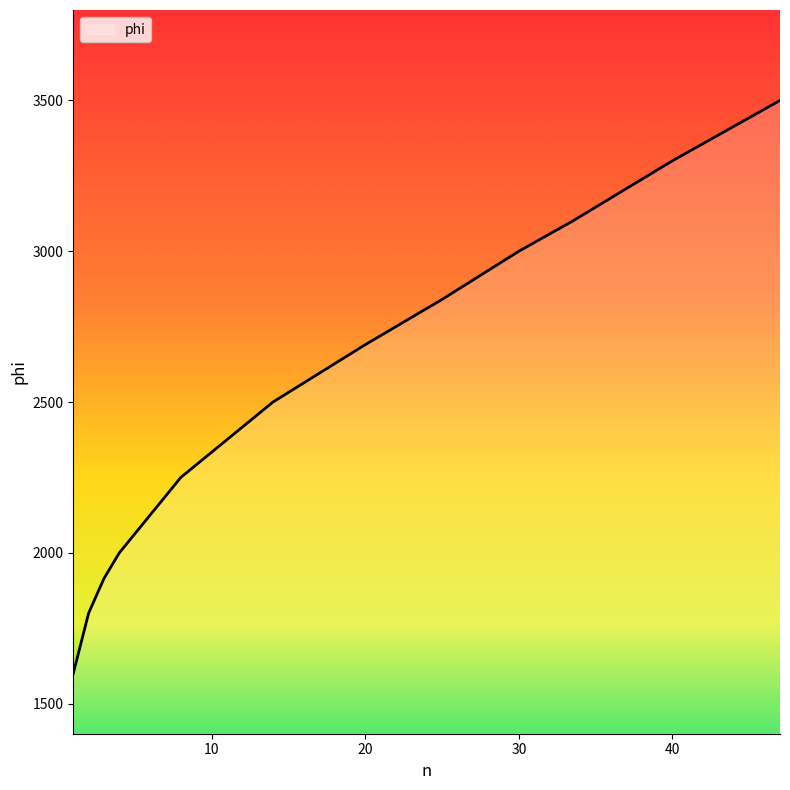

What is the smallest value displayed?

1600